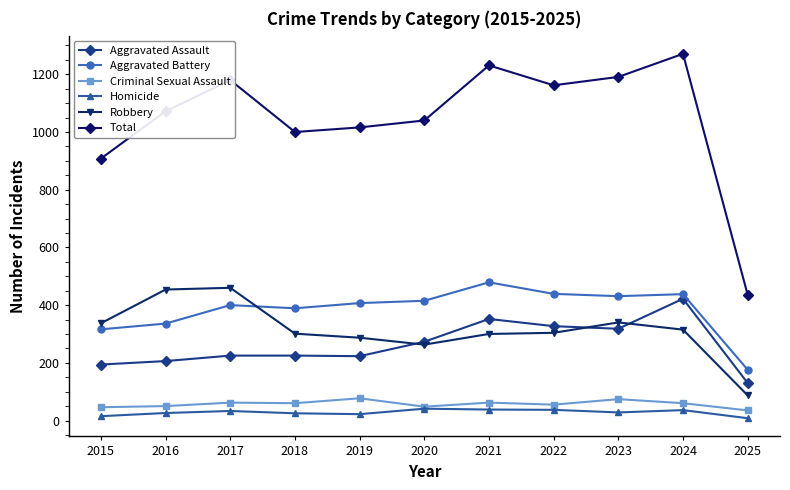

How many categories are shown in the chart?

11